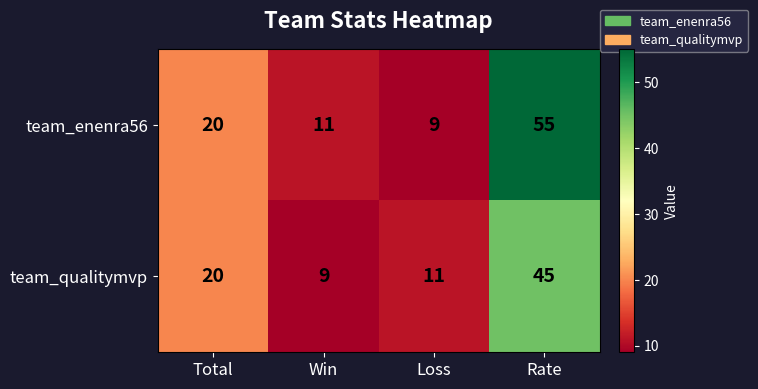

What is the difference between the second highest and second lowest values in the team_enenra56 series?

9